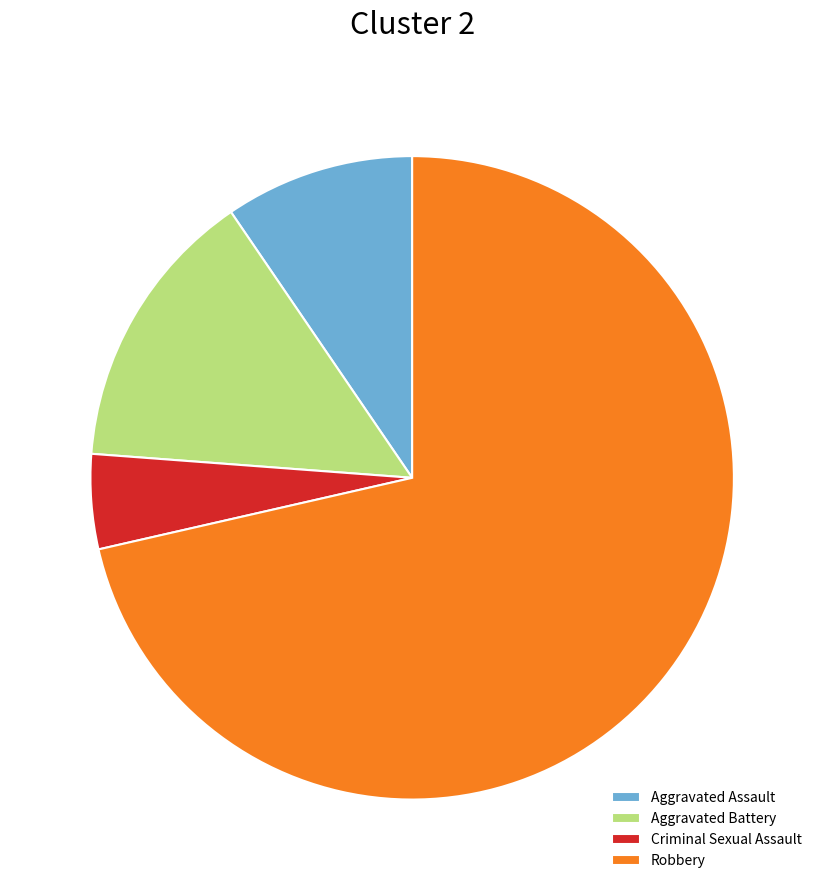

Count the number of slices in the pie.

4